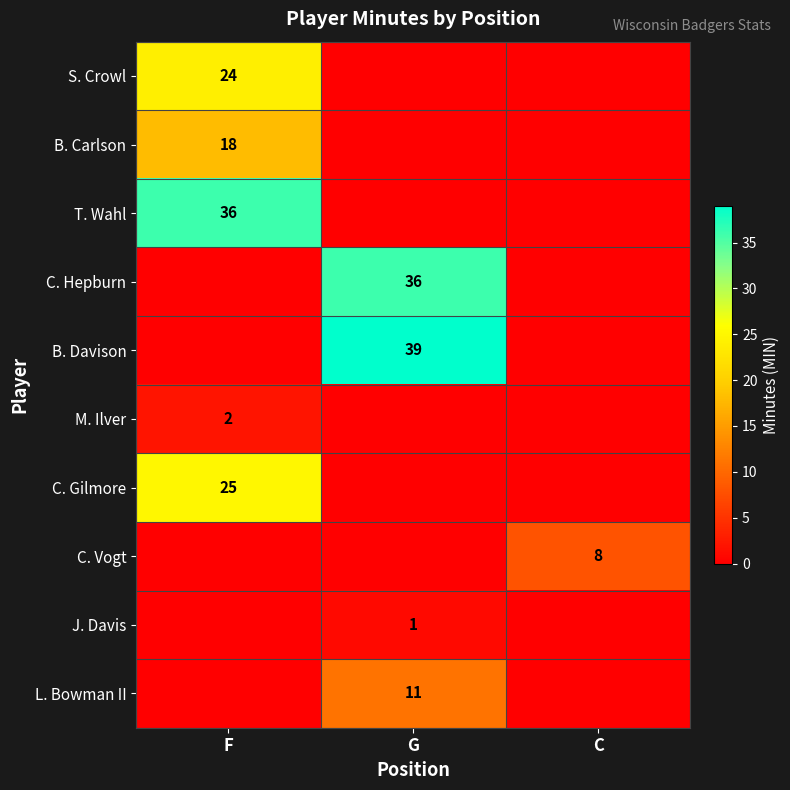

At how many categories does at least one series exceed 27?

2